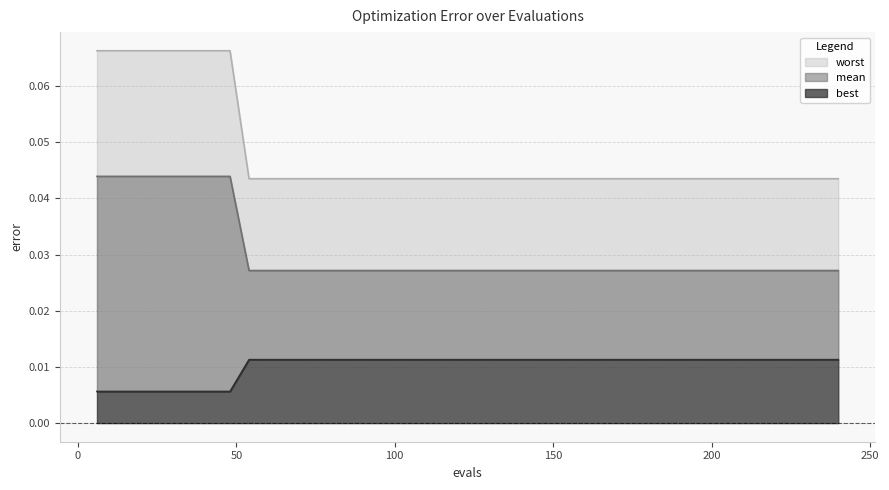

How many best values are between 0 and 1?

40